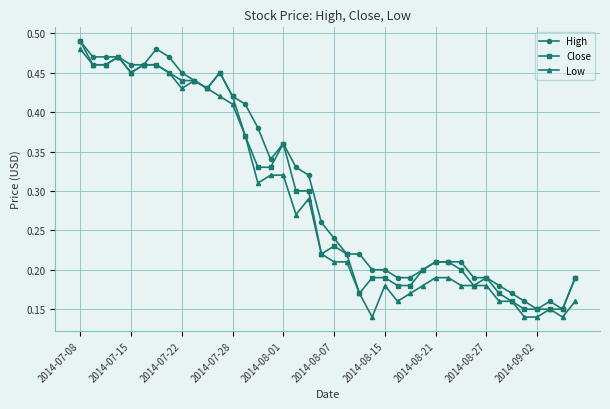

True or false: Close has more than 1 points higher than both neighbors.

True